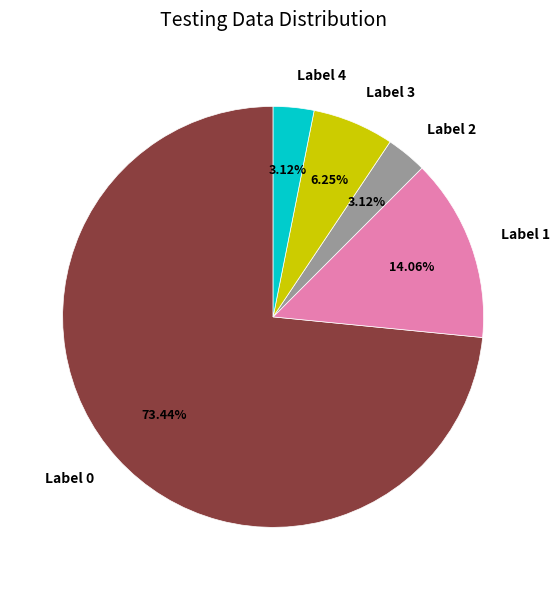

Which category accounts for the majority?

Label 0